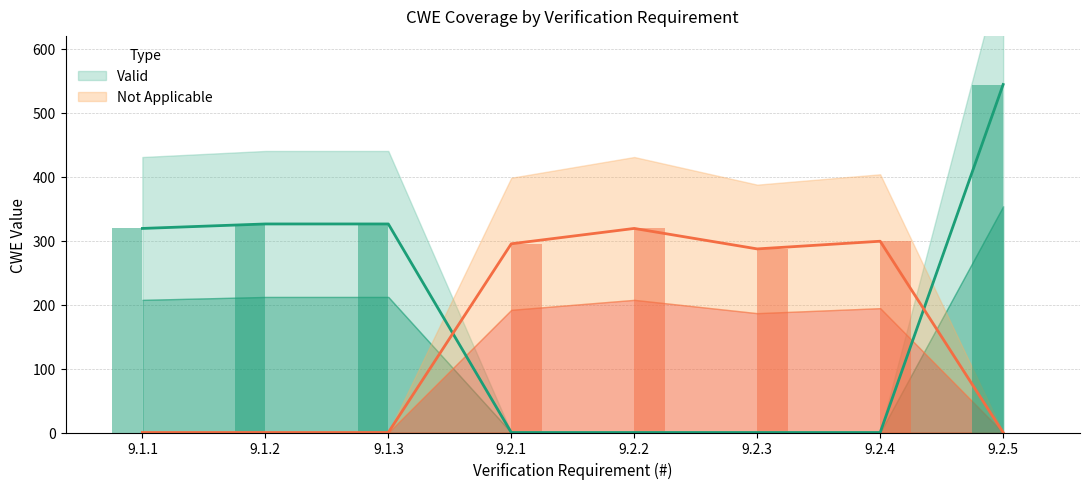

What is the total value across all series at 9.2.5?

544